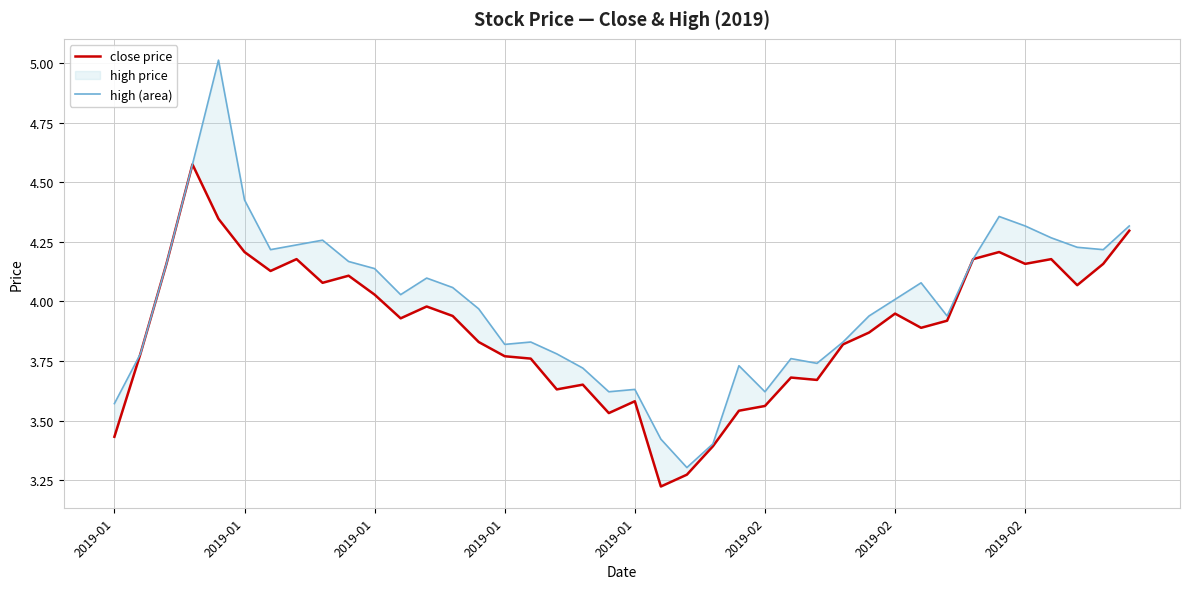

Does the chart display data point markers on the line(s)?

No